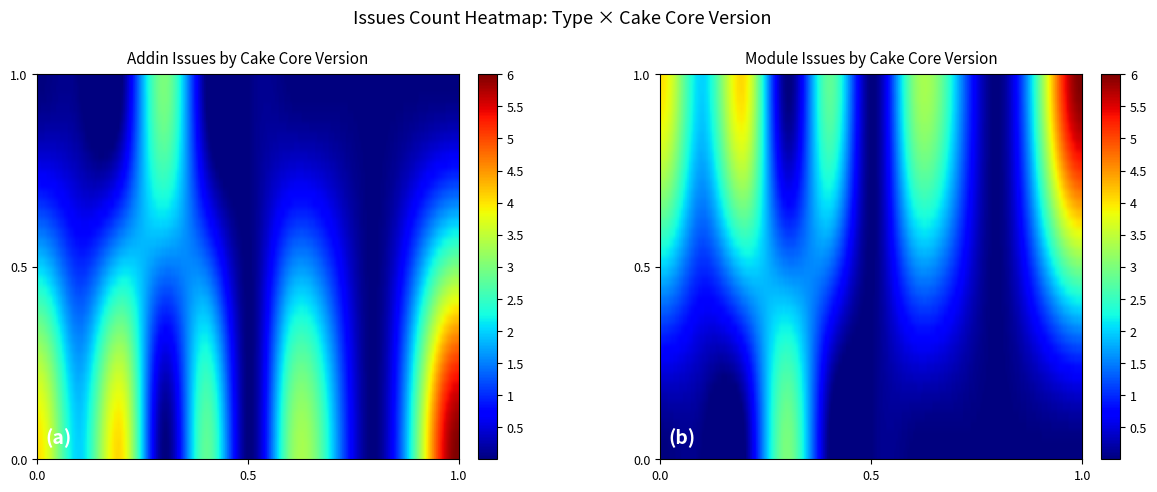

Is the value of Addin at 0.33.0 greater than the value of Module at 0.37.0?

Yes